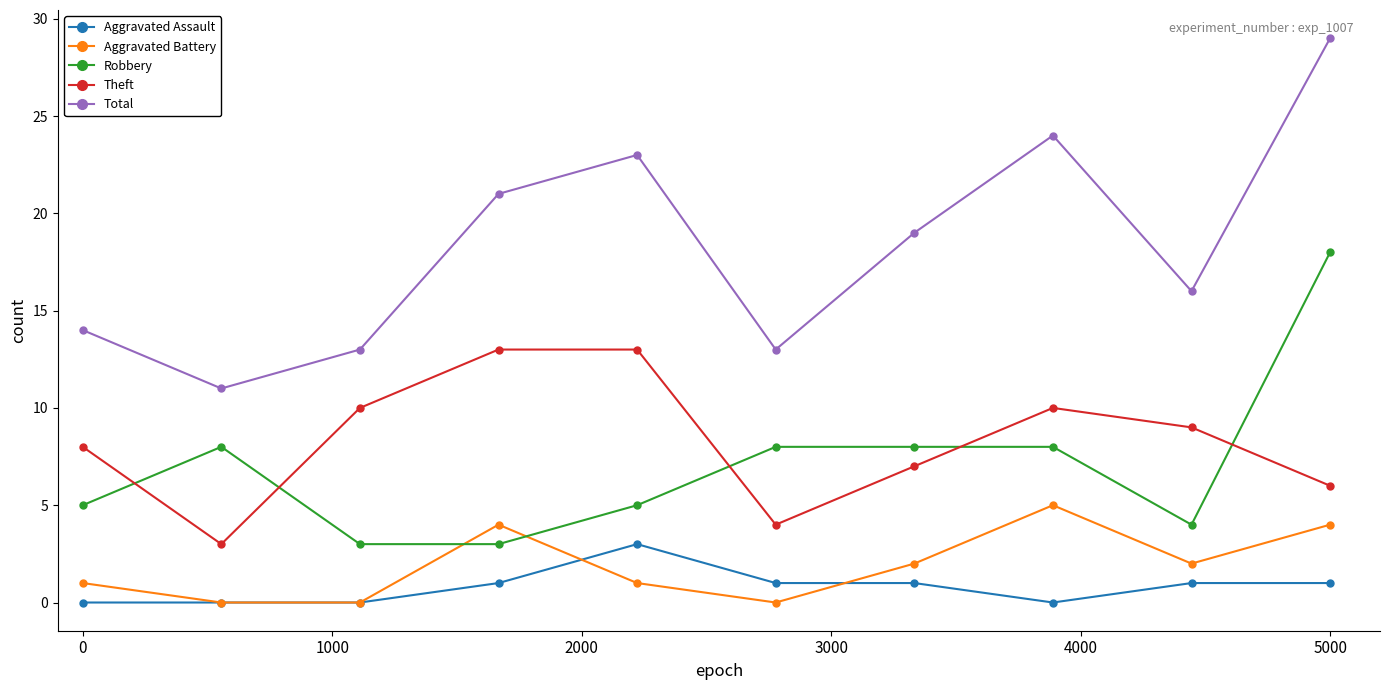

What is the greatest value displayed?

29